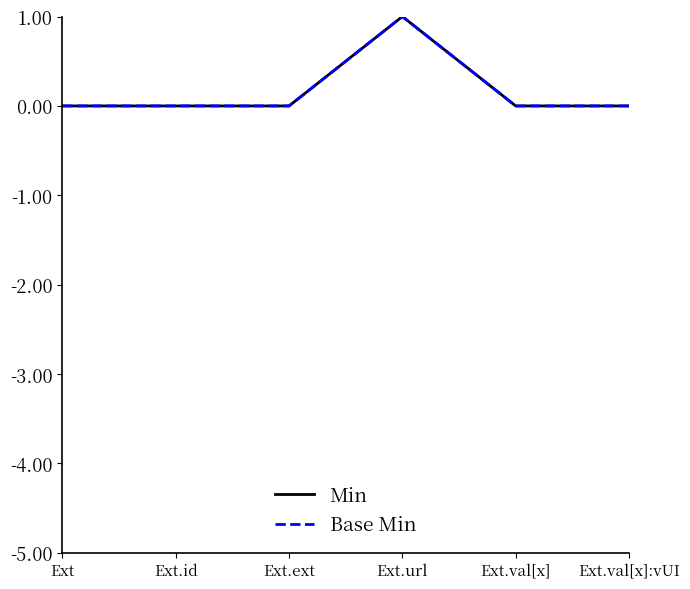

Rank the series at Ext.val[x] from lowest to highest value.

Min, Base Min